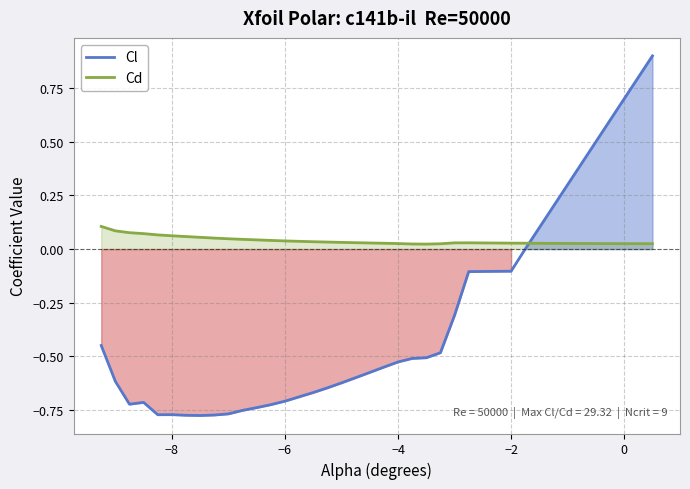

How many Cd values are between 0 and 1?

40